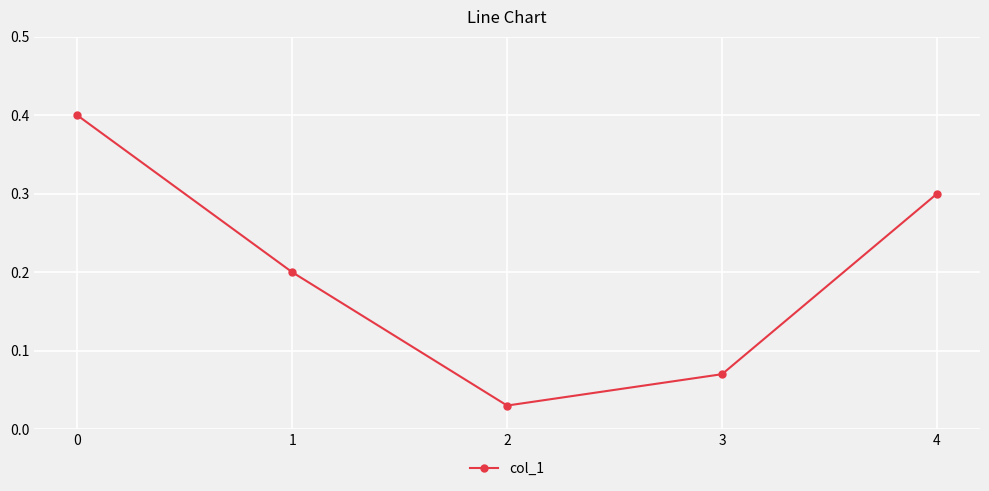

What is the difference between the maximum and minimum values?

0.4